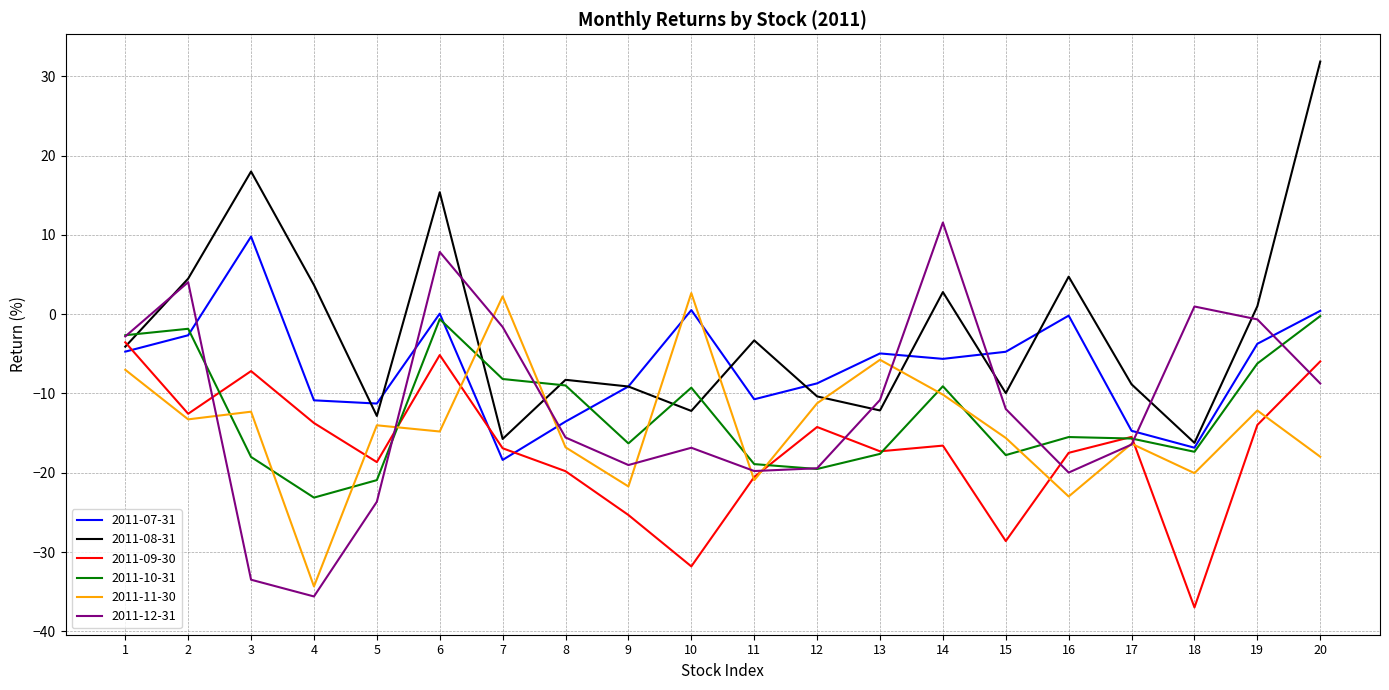

Is the value of 2011-11-30 at 11 greater than the value of 2011-10-31 at 17?

No